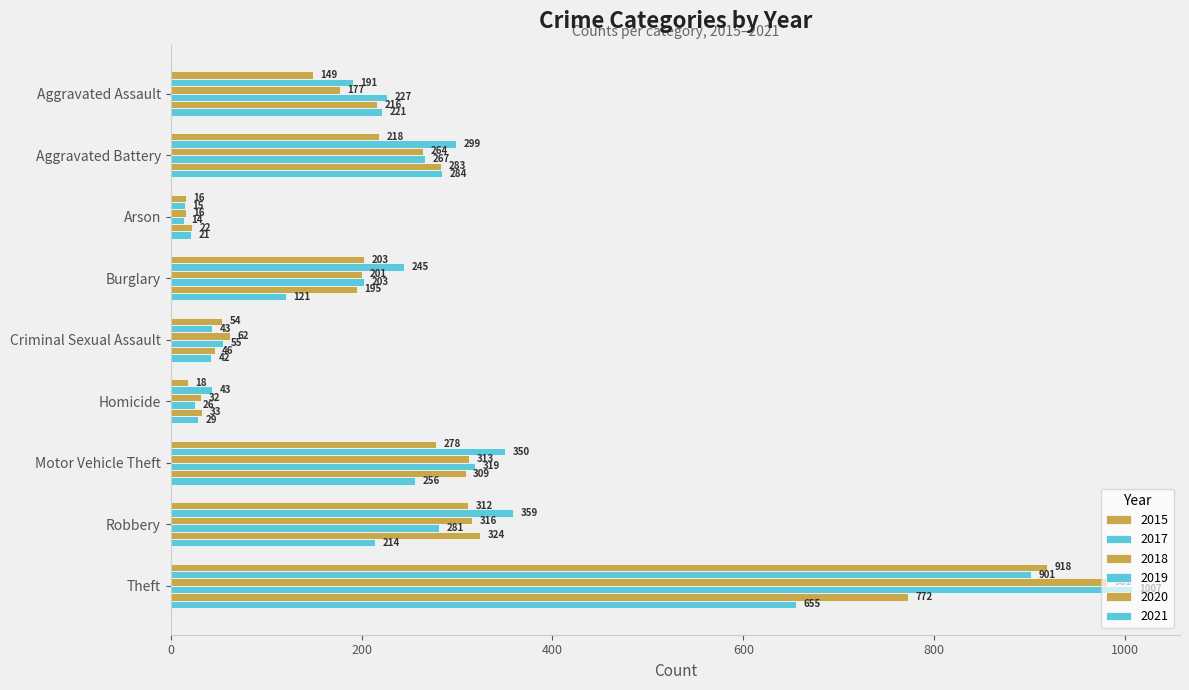

List the series in order of their peak value, lowest first.

2021, 2020, 2017, 2015, 2018, 2019